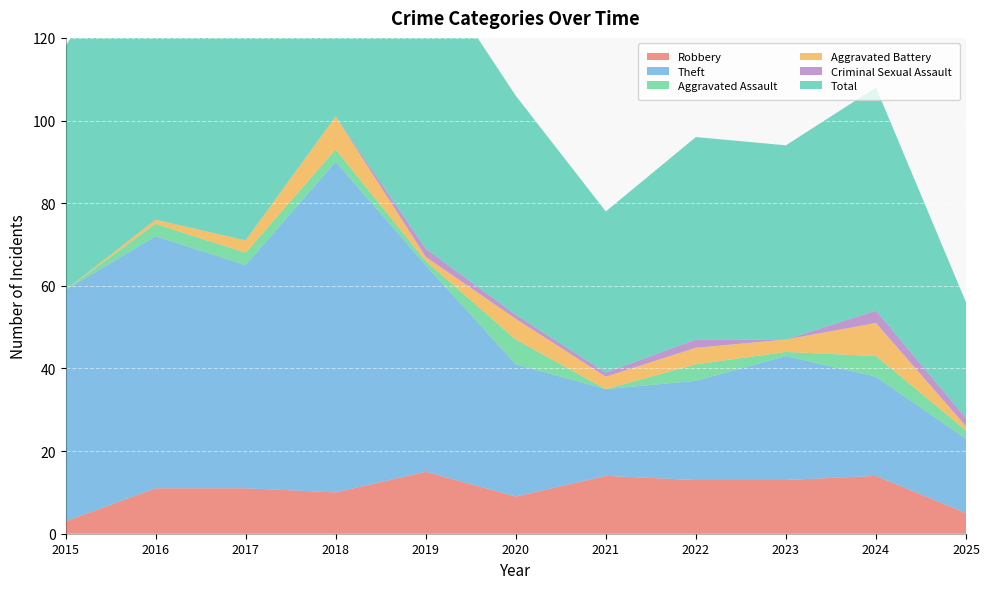

Reading right to left, transcribe all the data shown in this chart.

Robbery: 5	14	13	13	14	9	15	10	11	11	3
Theft: 18	24	30	24	21	32	50	80	54	61	56
Aggravated Assault: 2	5	1	4	0	6	1	3	3	3	0
Aggravated Battery: 1	8	3	4	3	5	1	8	3	1	0
Criminal Sexual Assault: 2	3	0	2	1	1	2	0	0	0	0
Total: 28	54	47	49	39	53	70	101	71	76	59